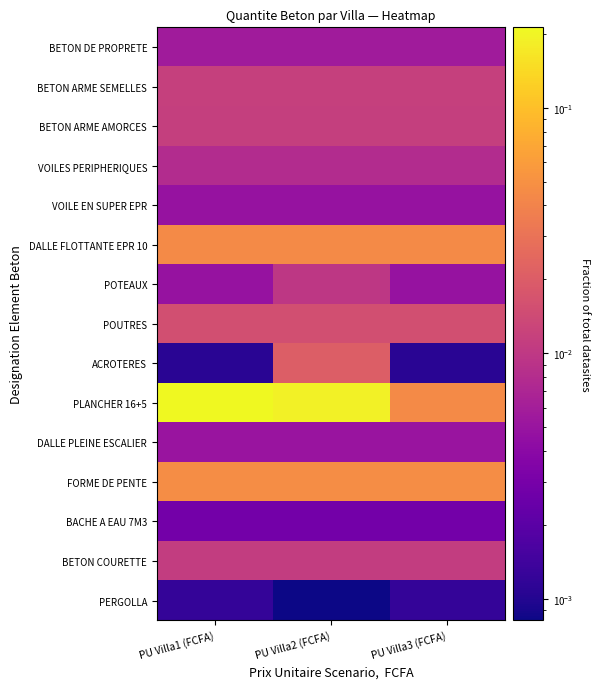

Between PU Villa3 (FCFA) and PU Villa2 (FCFA), which is larger?

PU Villa3 (FCFA)